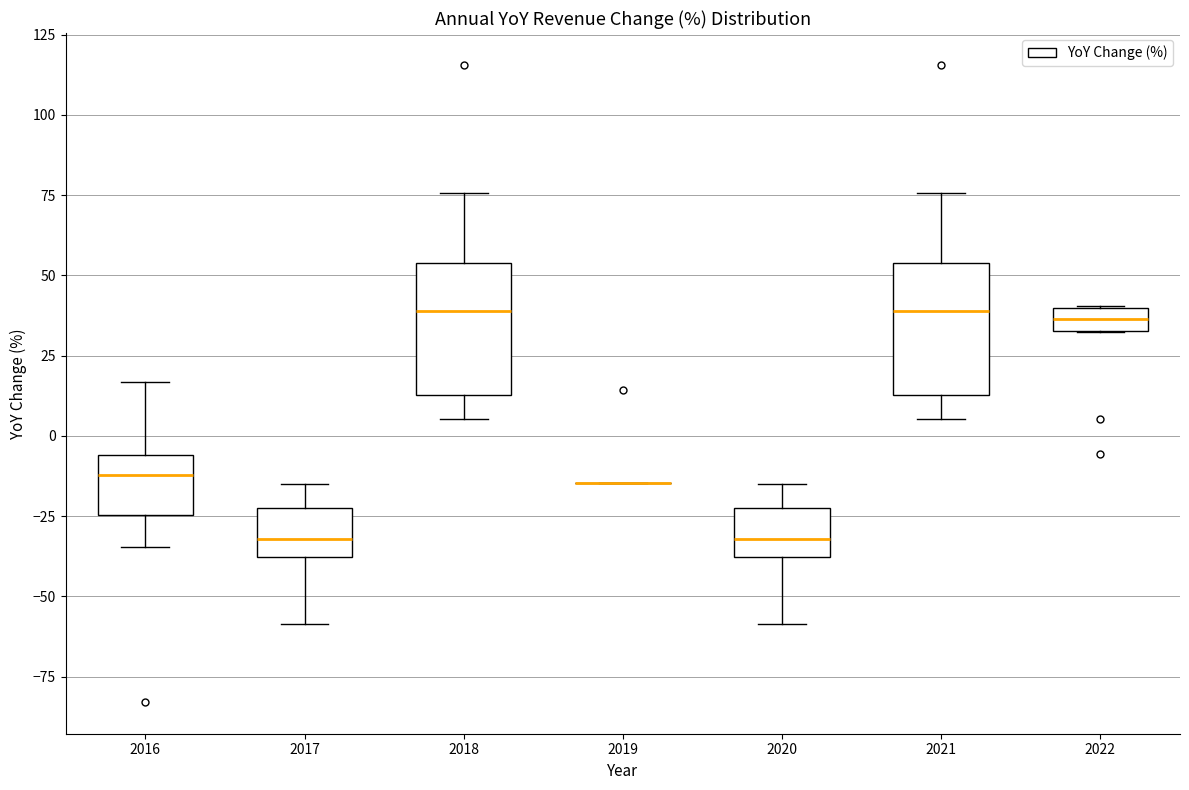

Where is the upper edge of the box at x = 2022 on the y-axis? The values are not printed on the chart, so give them approximately, as read against the axis.

40